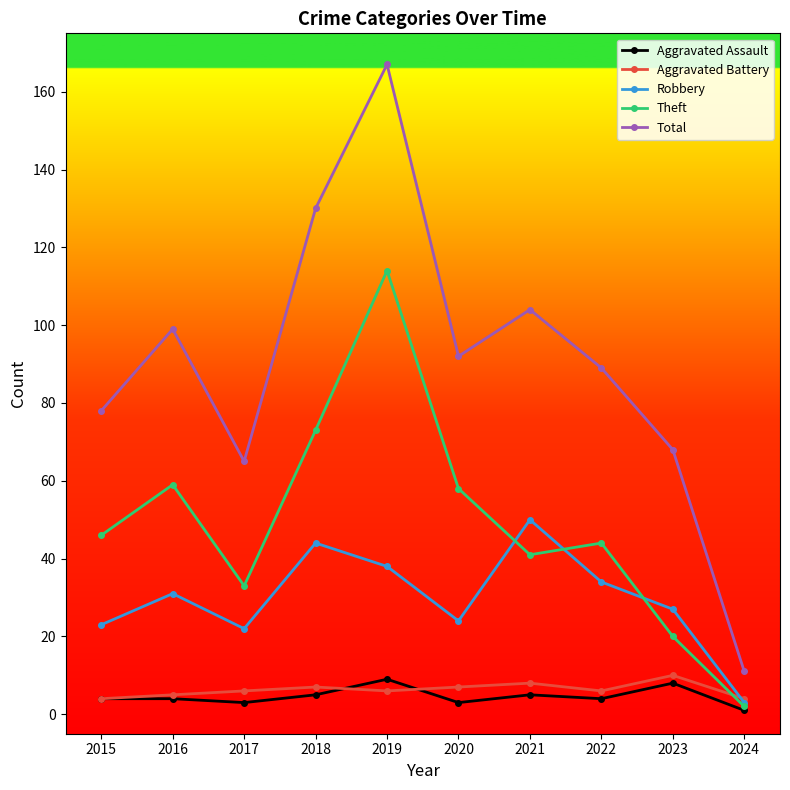

Where is Total nearest to the value 89?

2022